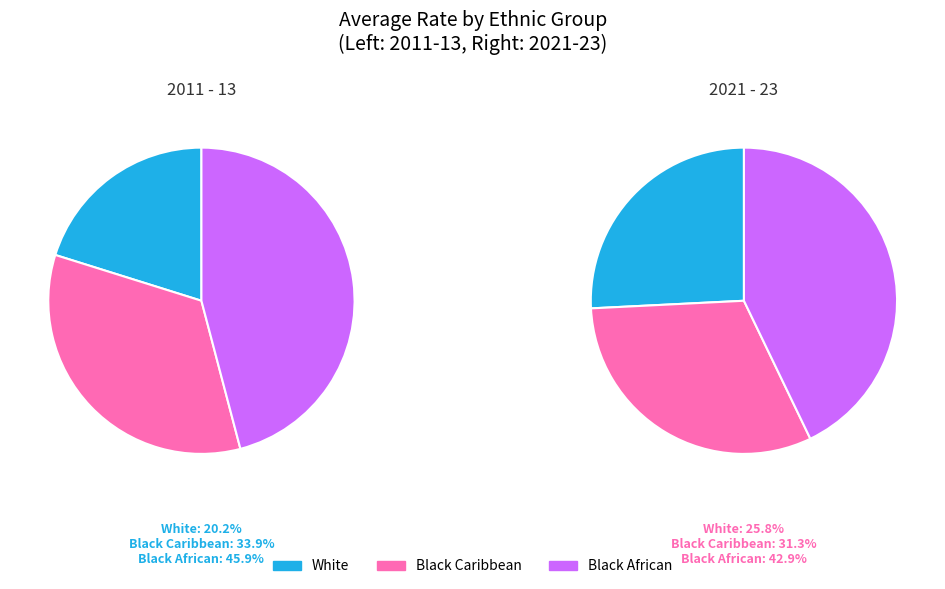

Is there a majority slice in this chart?

No